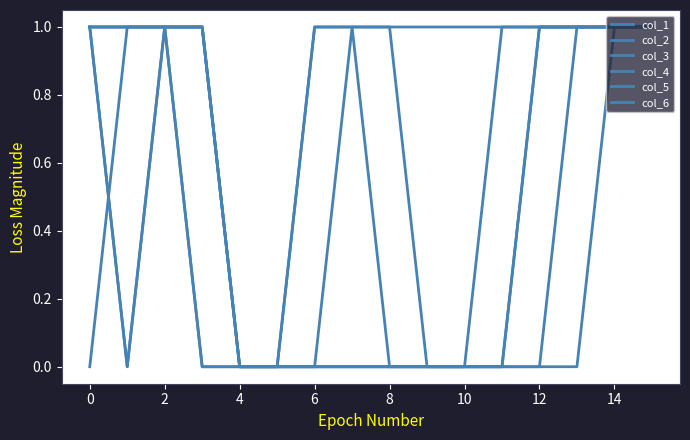

Count the col_6 values in the range 0 to 1.

16